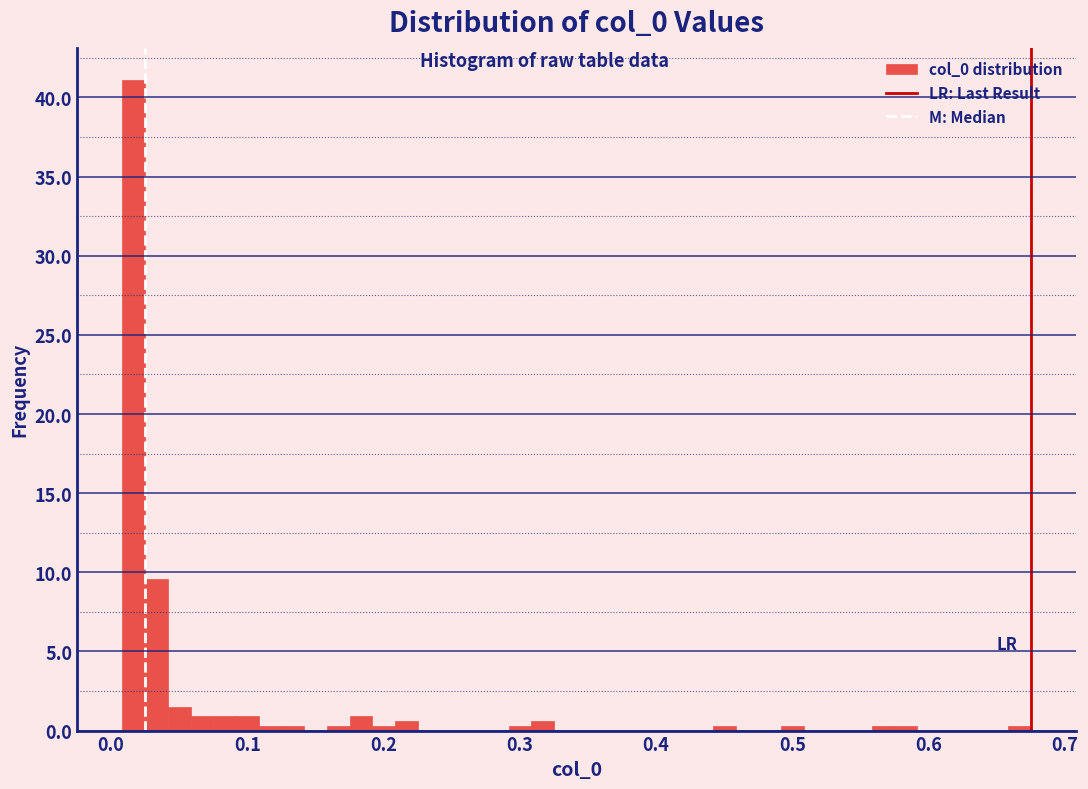

Read against the x-axis, roughly where is the centre of the tallest bar?

0.02